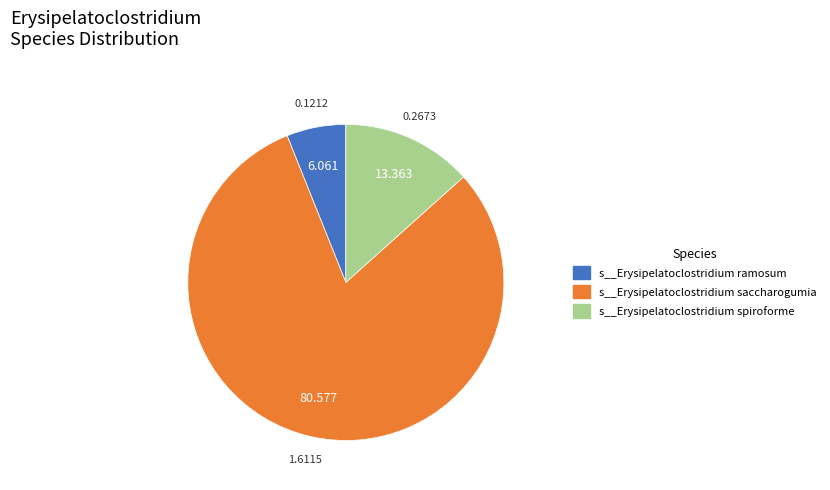

Is there any slice that represents more than half of the pie?

Yes